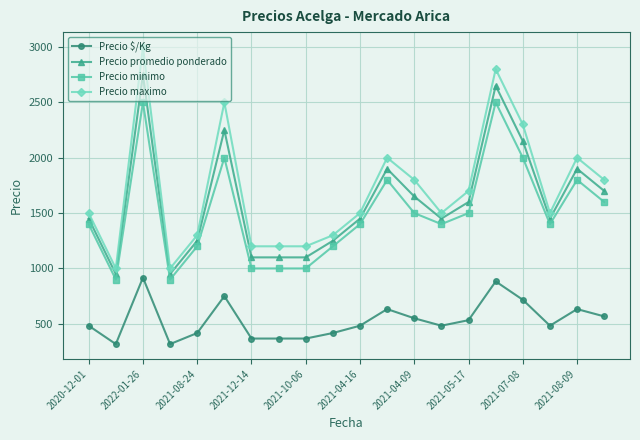

True or false: Precio $/Kg has more than 1 interior local peaks.

True